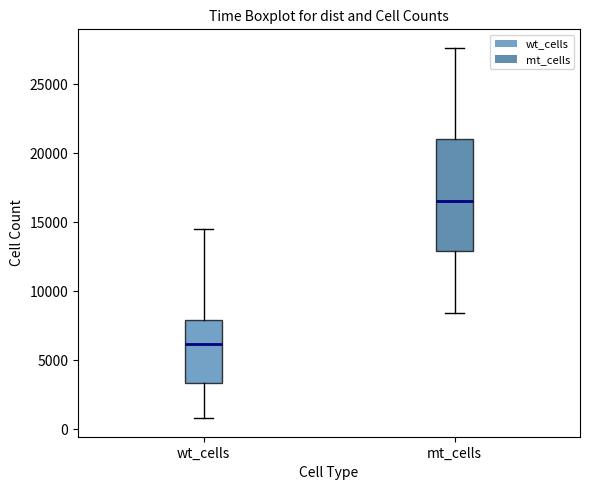

Which box has the lowest median line?

wt_cells